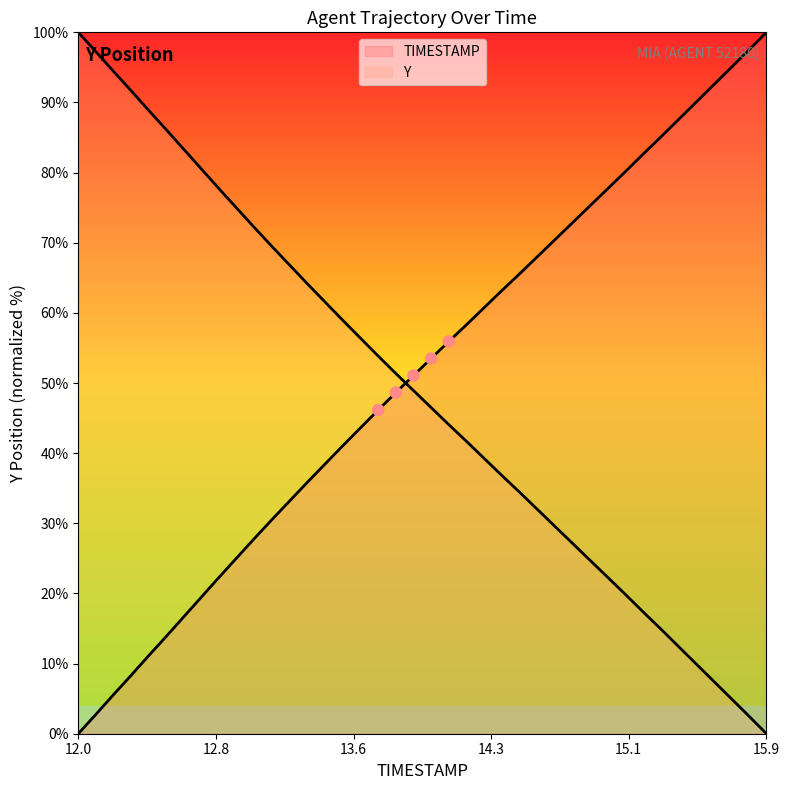

Which series has the largest total across all categories?

TIMESTAMP